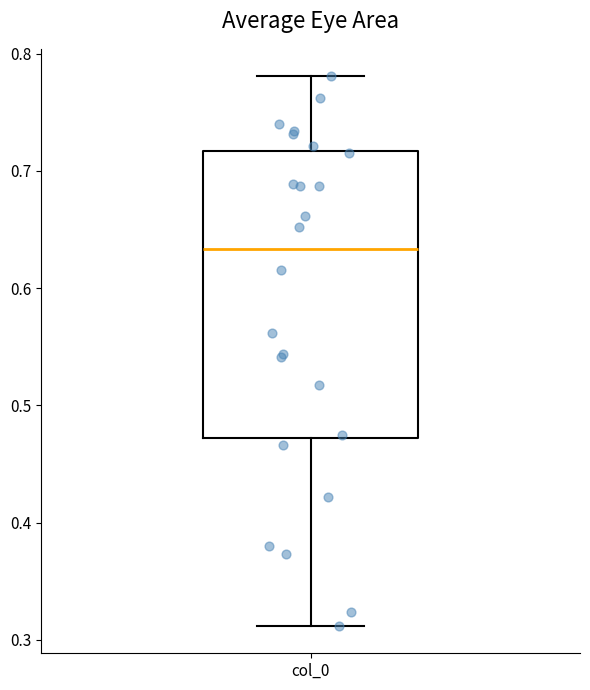

Read this box plot against the y-axis: the position of the median line, the range covered by the box, and the ends of both whiskers. The values are not printed on the chart, so give them approximately, as read against the axis.

median 0.63, box 0.47 to 0.72, whiskers 0.31 to 0.78